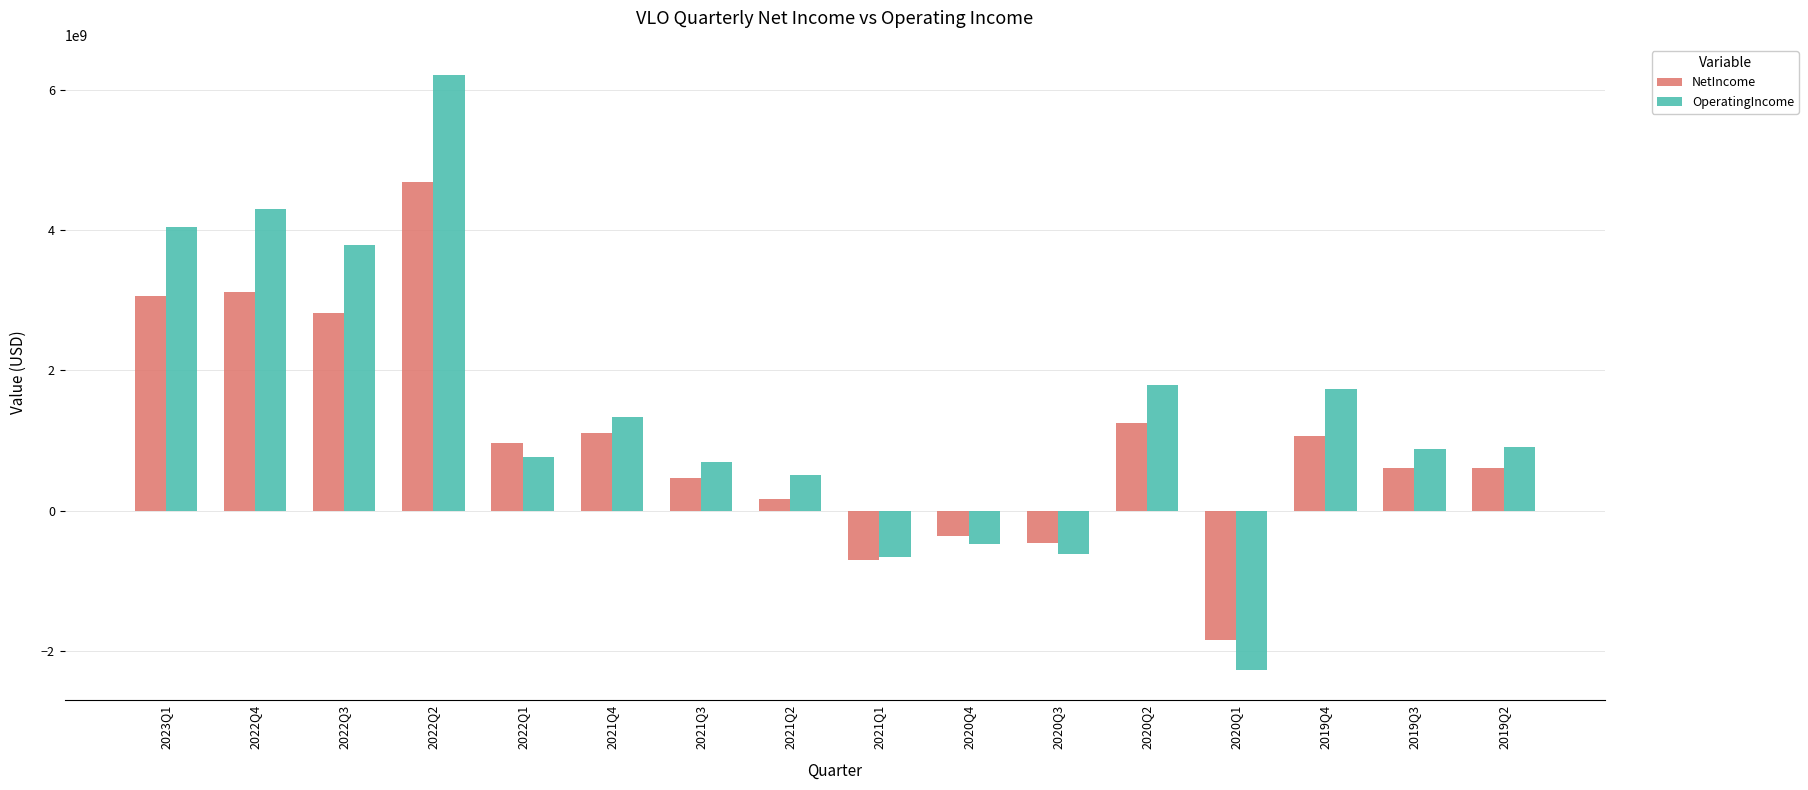

Rank the series by their average value, from highest to lowest.

OperatingIncome, NetIncome